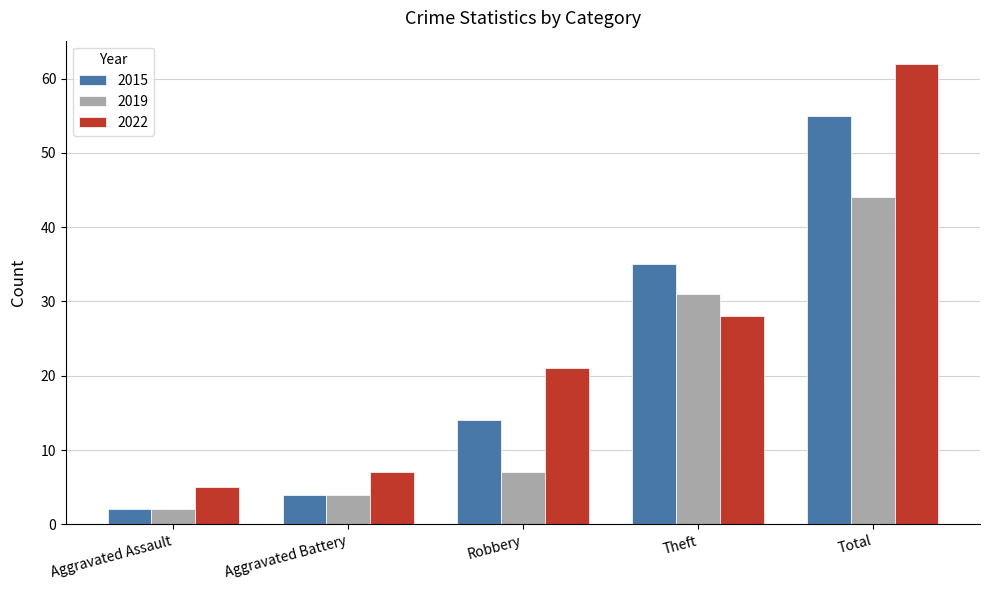

What is the lowest value of the 2022 series?

5